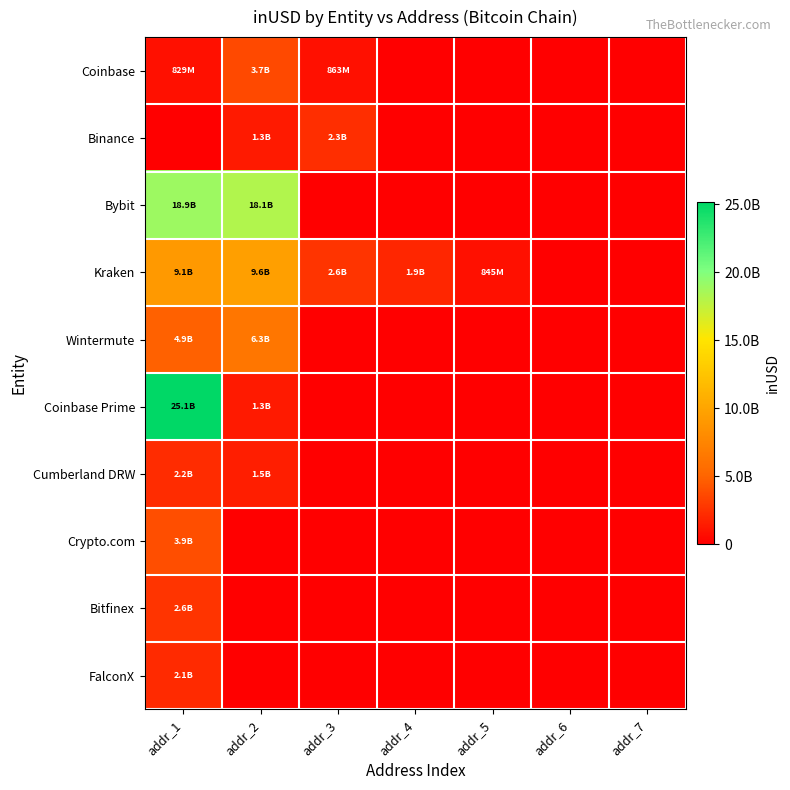

Rank the series by their maximum value, from lowest to highest.

FalconX, Cumberland DRW, Binance, Bitfinex, Coinbase, Crypto.com, Wintermute, Kraken, Bybit, Coinbase Prime